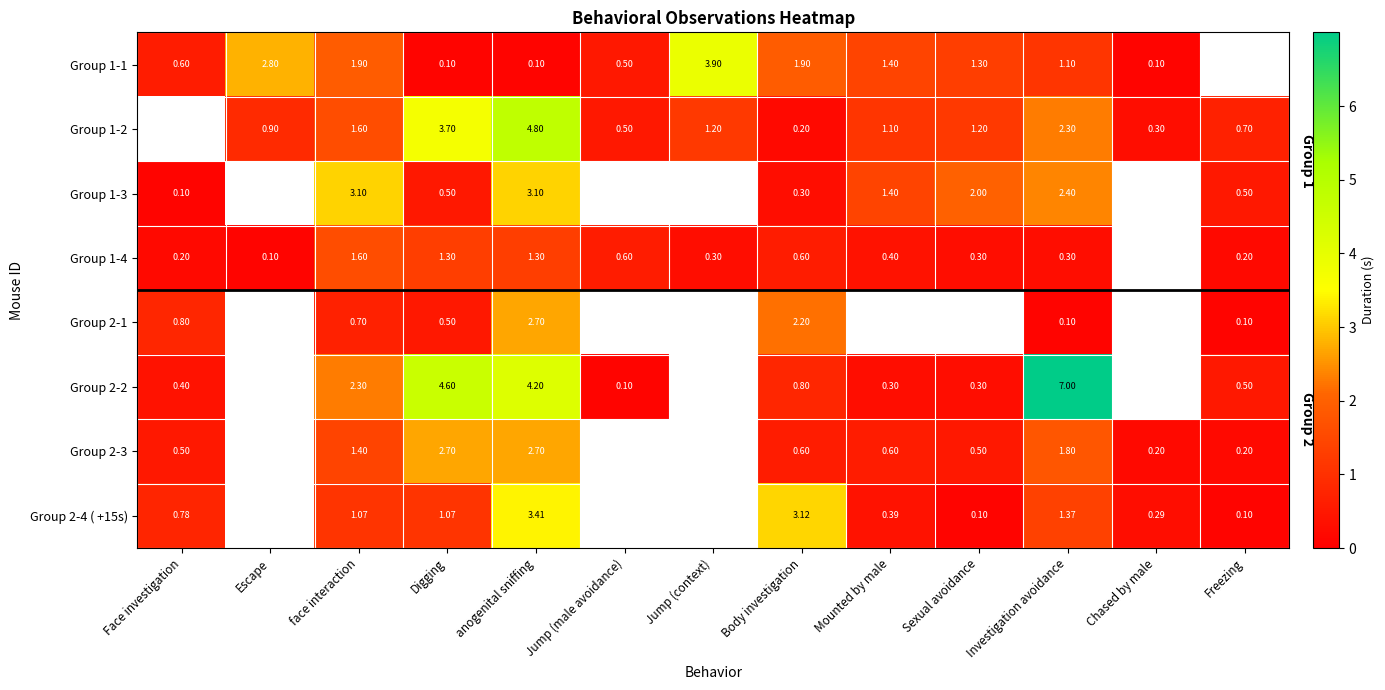

Is it true that Group 2-1 equals 0.1 at Freezing?

True